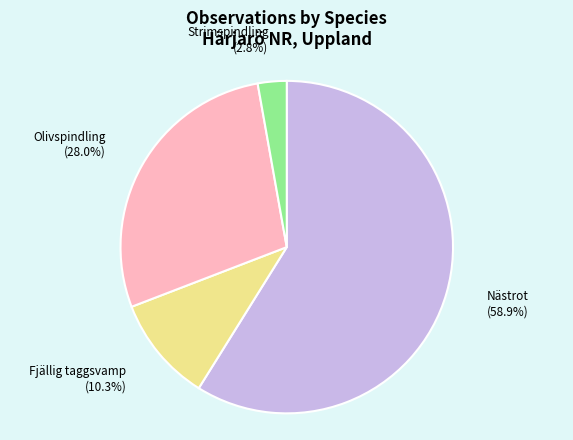

Is there a majority slice in this chart?

Yes